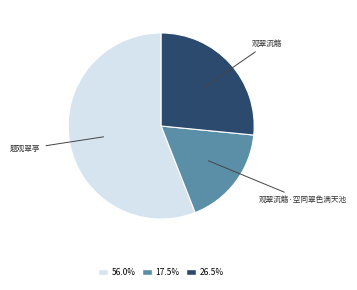

What is the majority slice?

题观翠亭